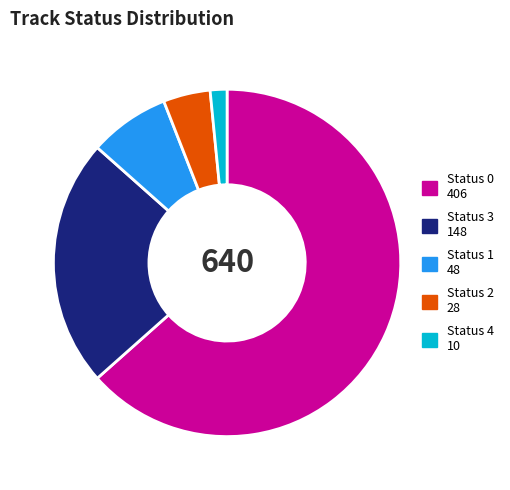

Is the sum of Status 1 48 and Status 2 28 greater than half?

No